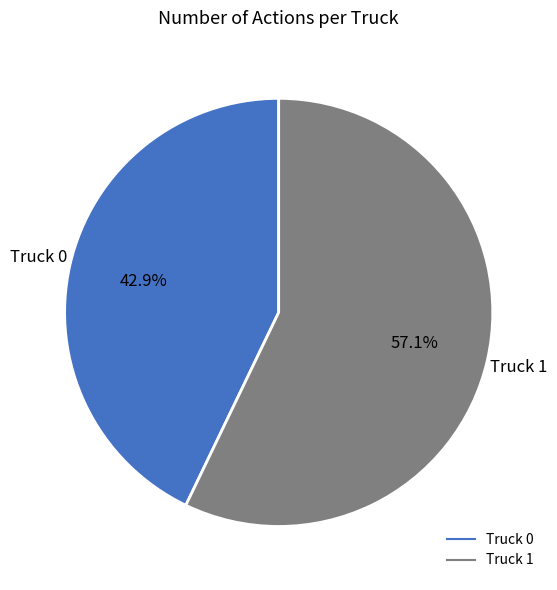

Count the number of slices in the pie.

2